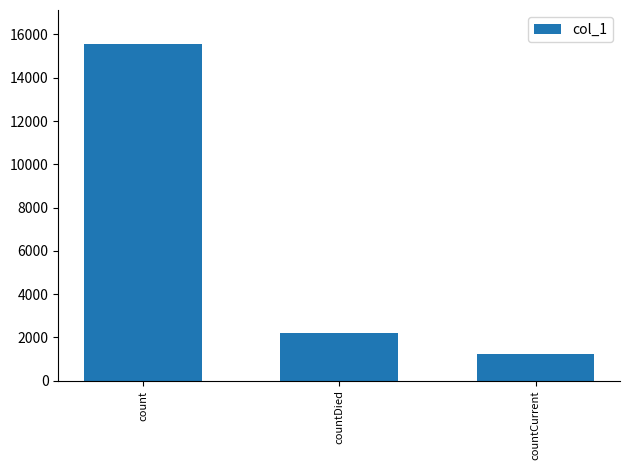

Rank the categories by value from lowest to highest.

countCurrent, countDied, count